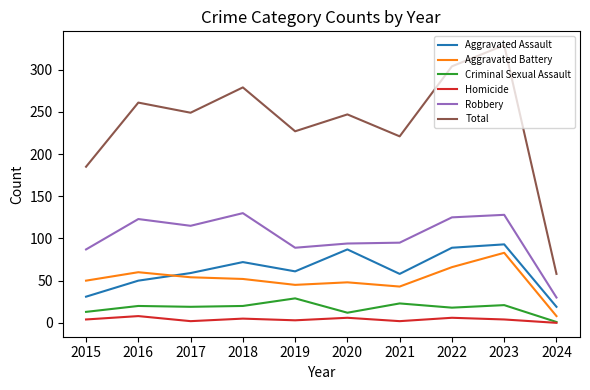

The value of Aggravated Battery at 2020 is 48. True or false?

True